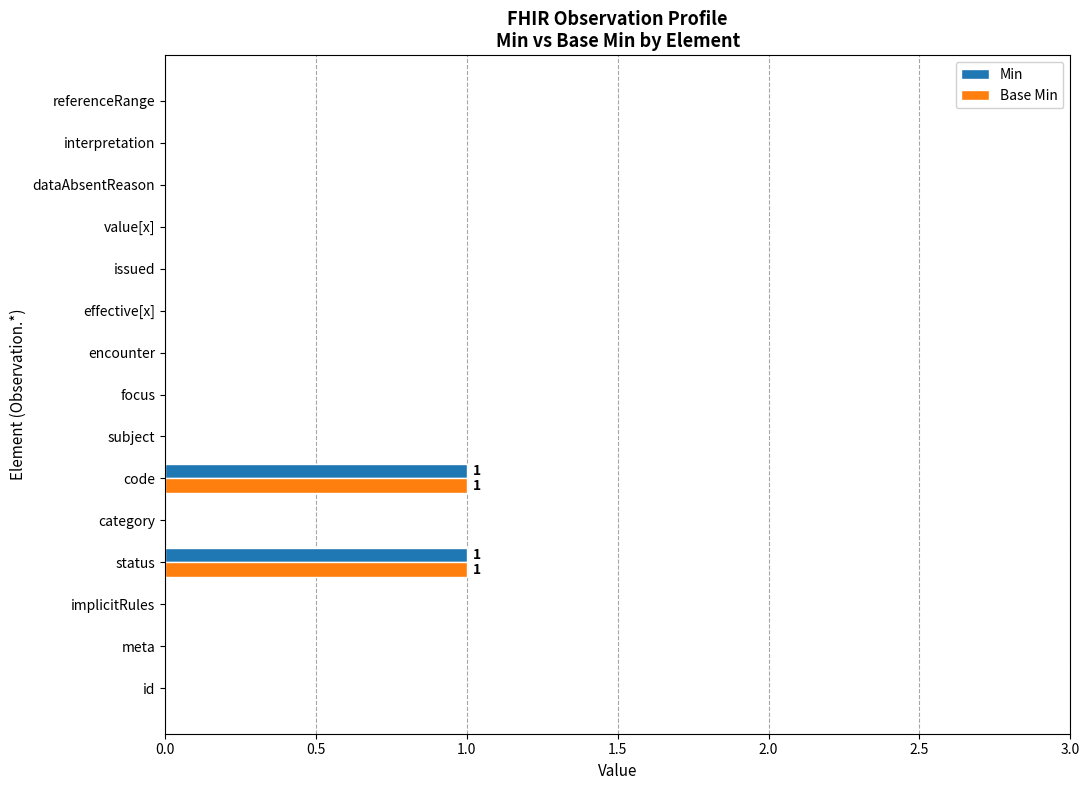

How many distinct data groups are displayed?

2